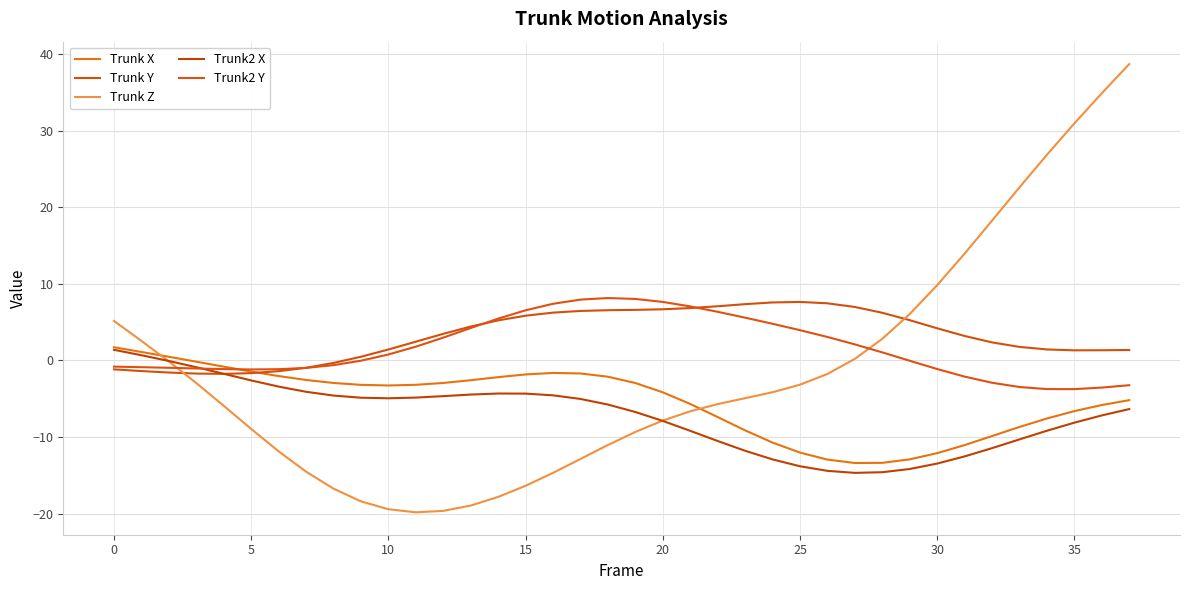

Does the chart have visible grid lines?

Yes